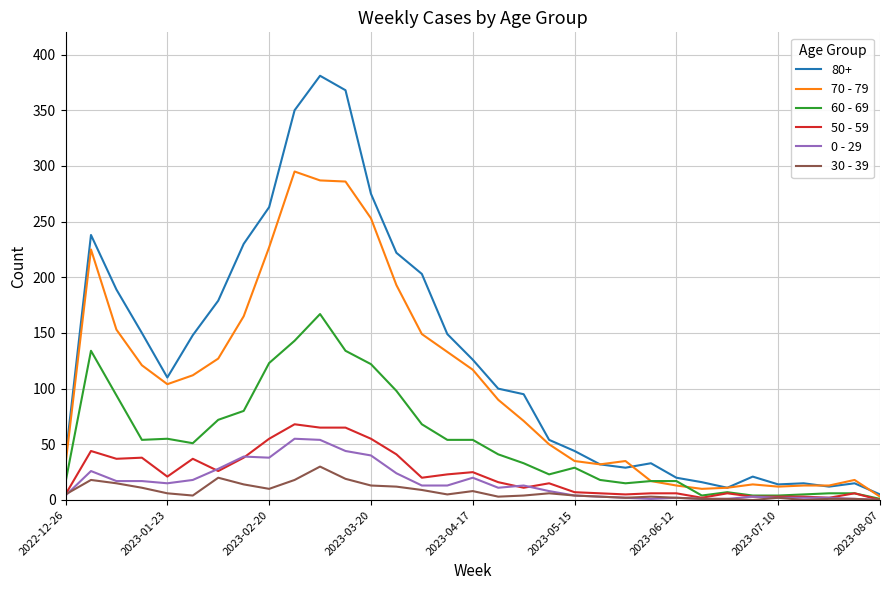

What is the greatest value displayed?

381